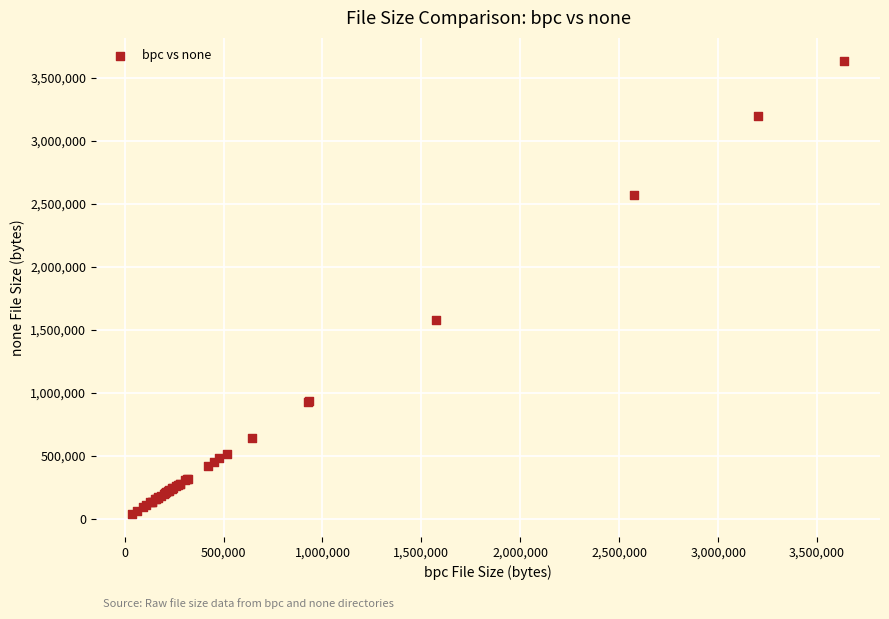

What Y value in the scatter plot is closest to 1836734?

1576178